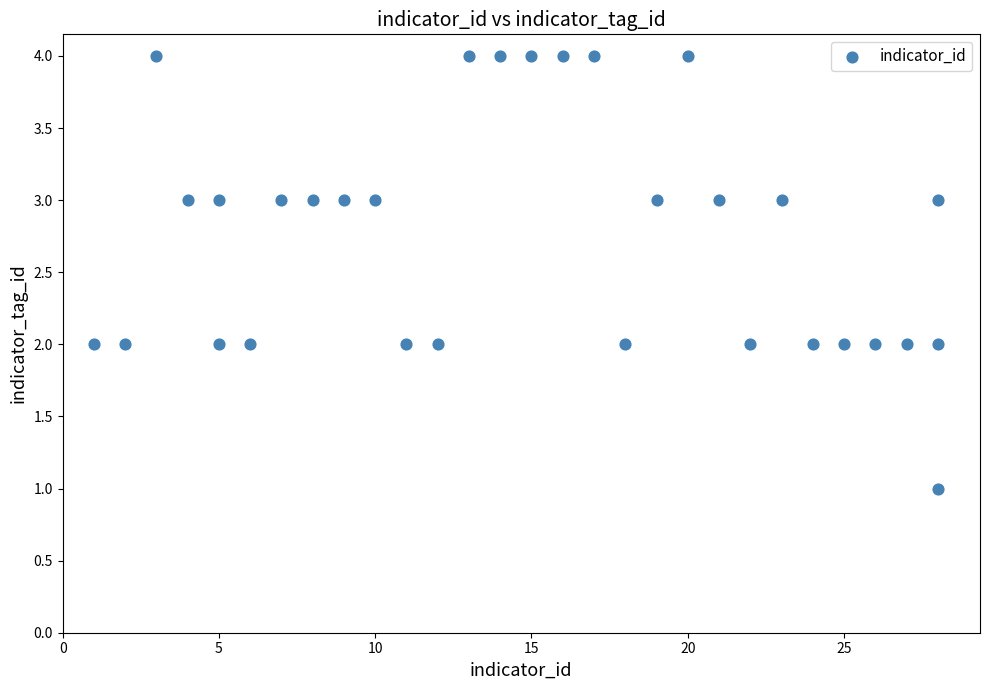

What is the range of X values (max minus min)?

27